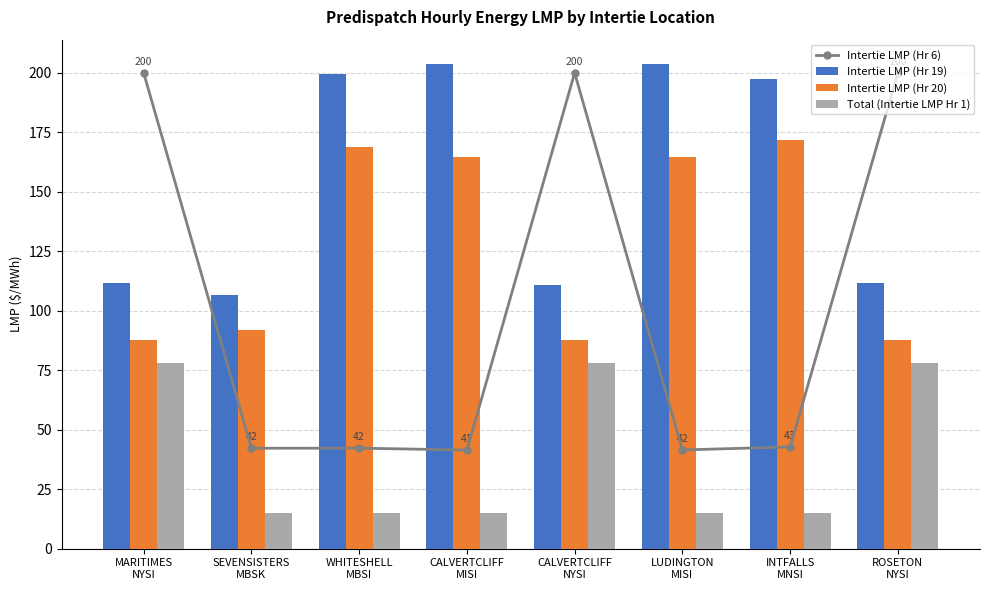

Reading left to right, what are all the values shown in this chart?

Intertie LMP (Hr 6): MARITIMES
NYSI=200.0	SEVENSISTERS
MBSK=42.2	WHITESHELL
MBSI=42.2	CALVERTCLIFF
MISI=41.5	CALVERTCLIFF
NYSI=200.0	LUDINGTON
MISI=41.5	INTFALLS
MNSI=42.8	ROSETON
NYSI=200.0
Intertie LMP (Hr 19): MARITIMES
NYSI=111.6	SEVENSISTERS
MBSK=106.7	WHITESHELL
MBSI=199.6	CALVERTCLIFF
MISI=203.8	CALVERTCLIFF
NYSI=110.8	LUDINGTON
MISI=203.6	INTFALLS
MNSI=197.2	ROSETON
NYSI=111.6
Intertie LMP (Hr 20): MARITIMES
NYSI=87.8	SEVENSISTERS
MBSK=91.9	WHITESHELL
MBSI=168.8	CALVERTCLIFF
MISI=164.6	CALVERTCLIFF
NYSI=87.7	LUDINGTON
MISI=164.6	INTFALLS
MNSI=172.0	ROSETON
NYSI=87.8
Total (Intertie LMP Hr 1): MARITIMES
NYSI=78.0	SEVENSISTERS
MBSK=15.0	WHITESHELL
MBSI=15.0	CALVERTCLIFF
MISI=14.8	CALVERTCLIFF
NYSI=78.0	LUDINGTON
MISI=14.8	INTFALLS
MNSI=15.2	ROSETON
NYSI=78.0